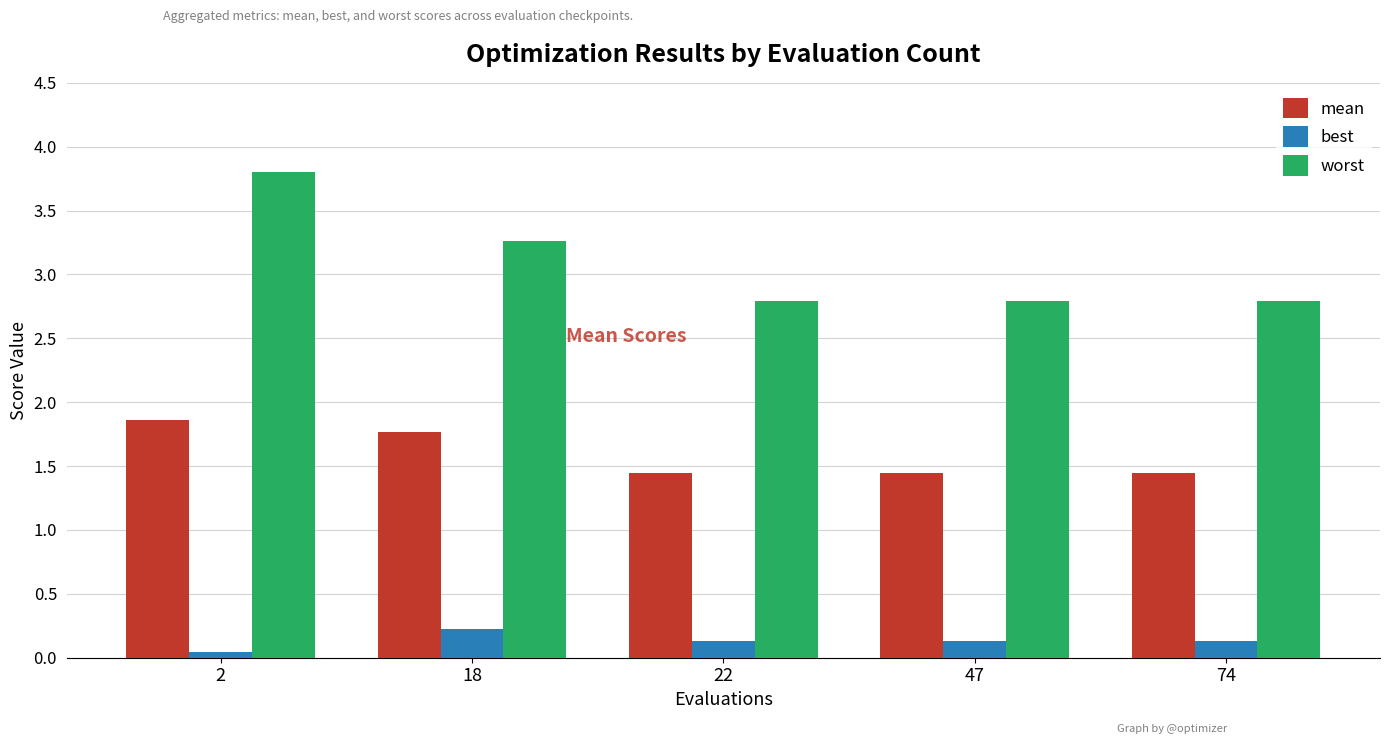

The worst series shows 2.8 at 74. True or false?

True